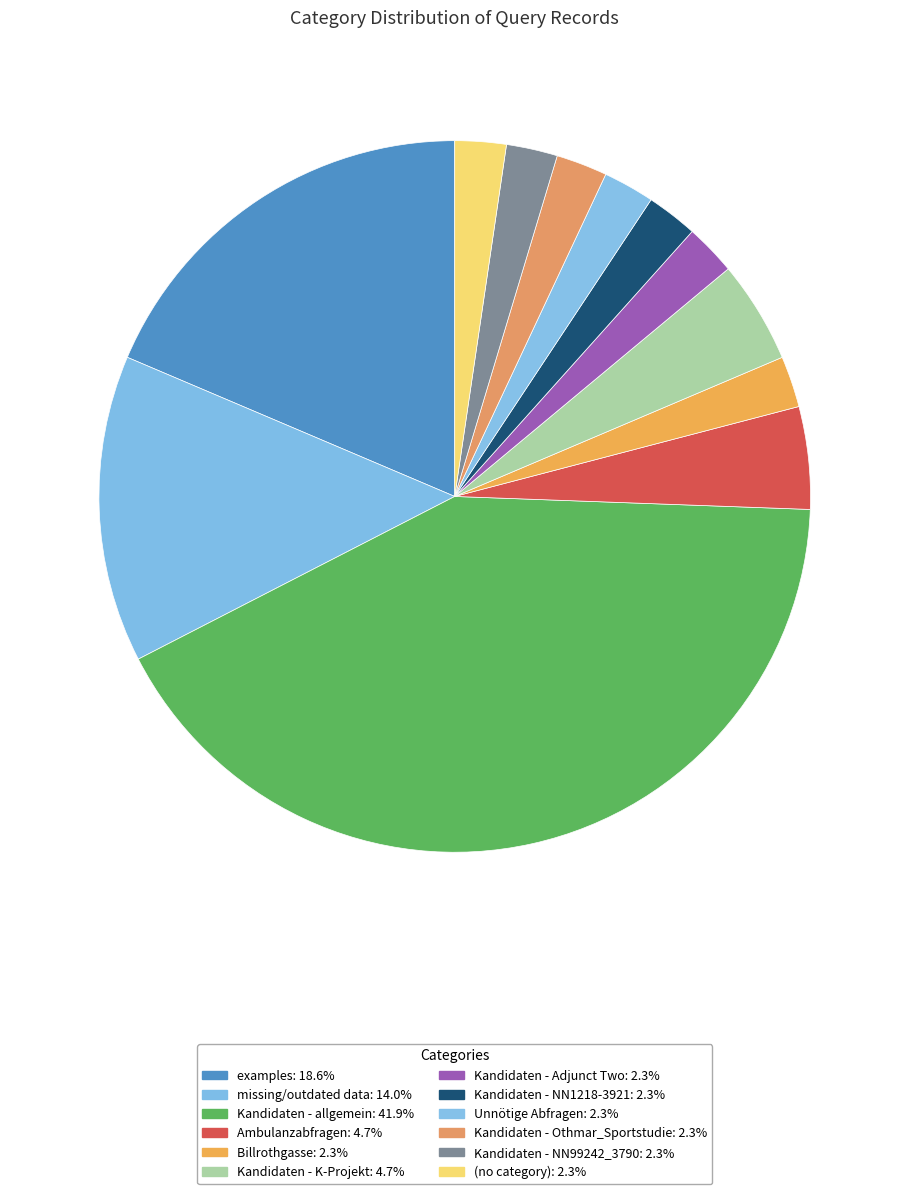

How many segments does this pie chart have?

12